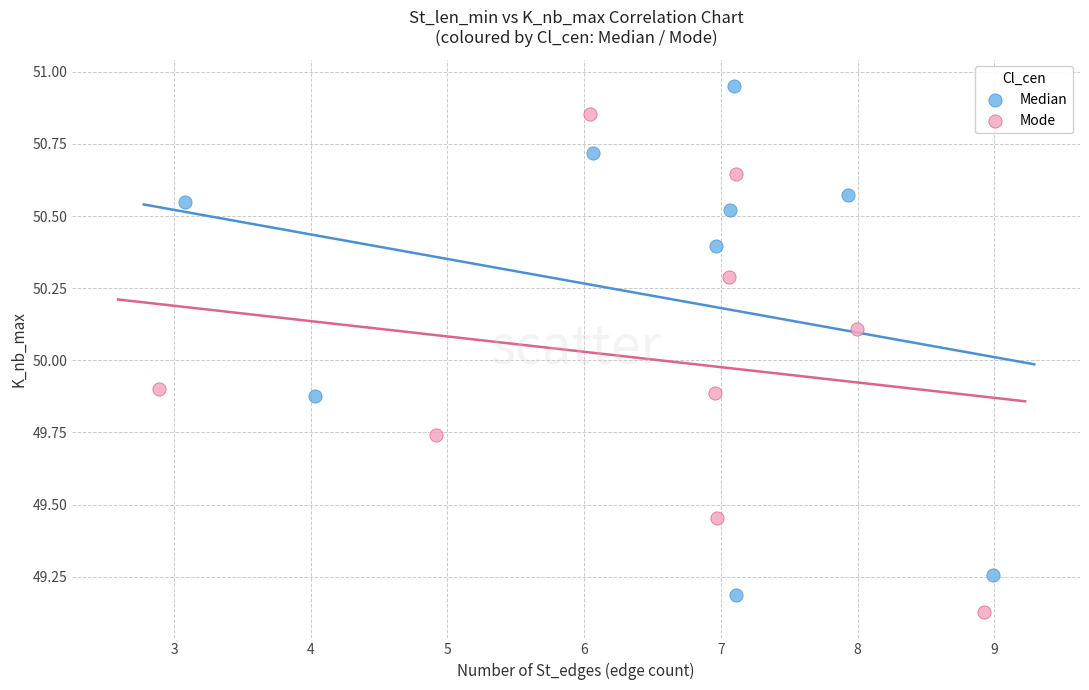

Which series contains the highest Y value?

Median